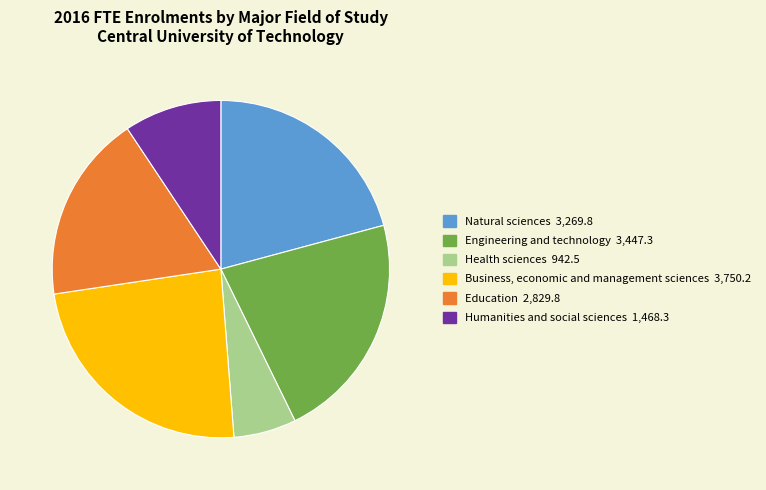

Which has a higher value, Natural sciences or Health sciences?

Natural sciences